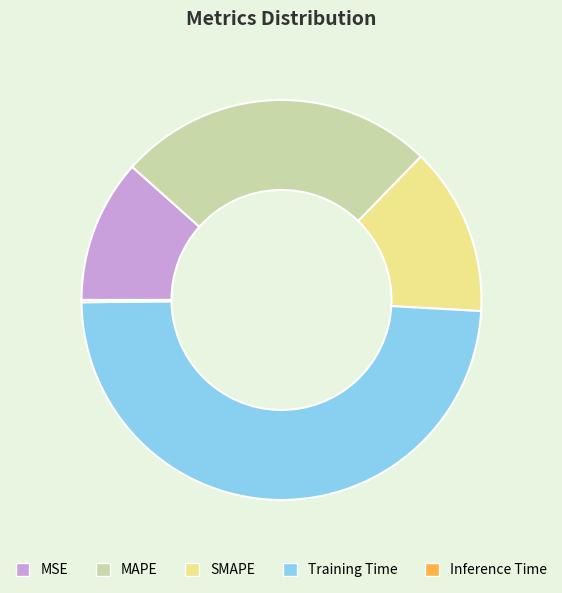

What is the largest slice in the pie chart?

Training Time